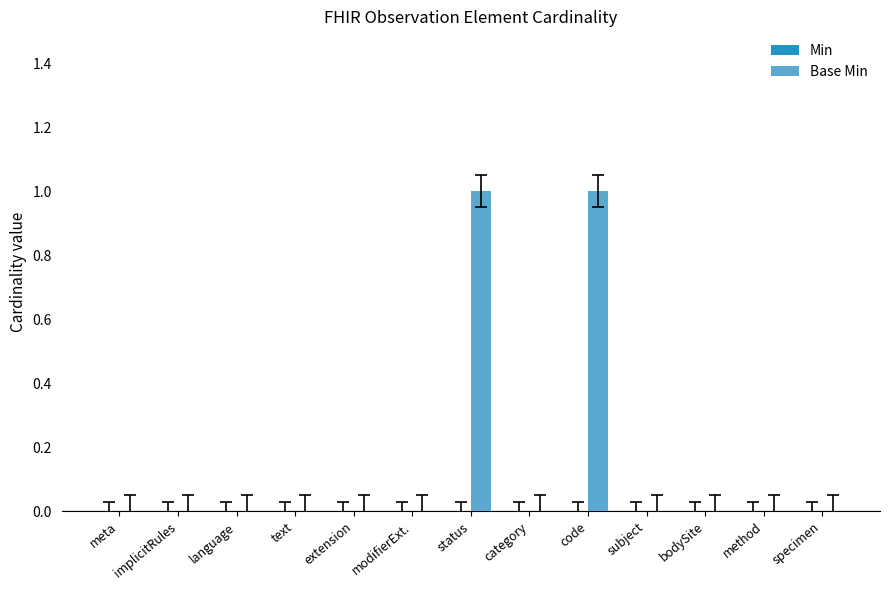

True or false: the data shows 0 at category.

True